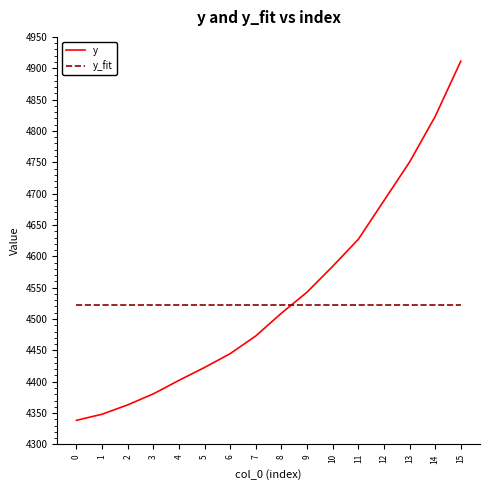

At 10, list the series in order from smallest to largest.

y_fit, y